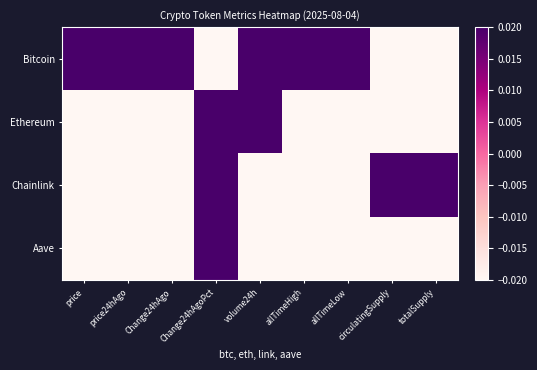

What is the spread (max minus min) of values at volume24h?

2.0